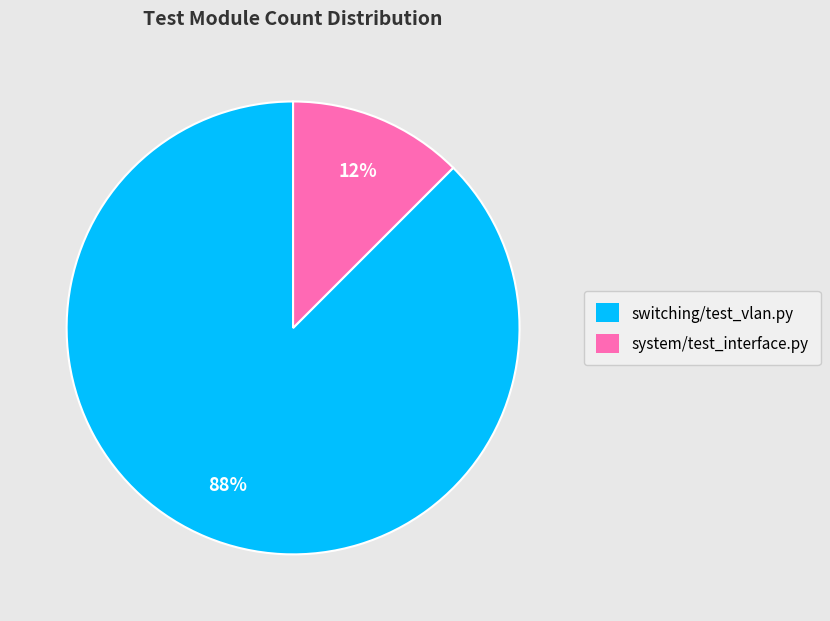

Between switching/test_vlan.py and system/test_interface.py, which is larger?

switching/test_vlan.py